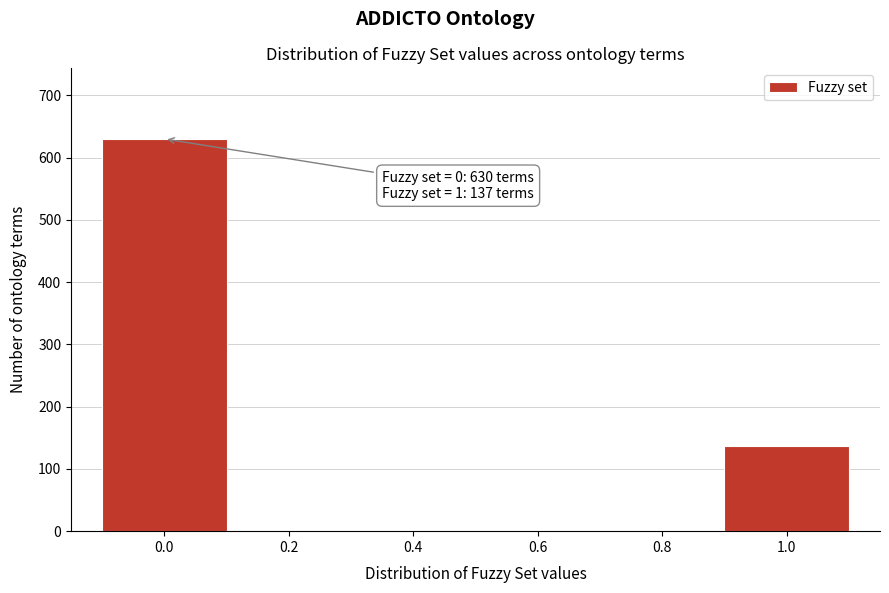

Reading left to right, transcribe all the data shown in this chart.

0.0=630	0.2=0	0.4=0	0.6=0	0.8=0	1.0=137